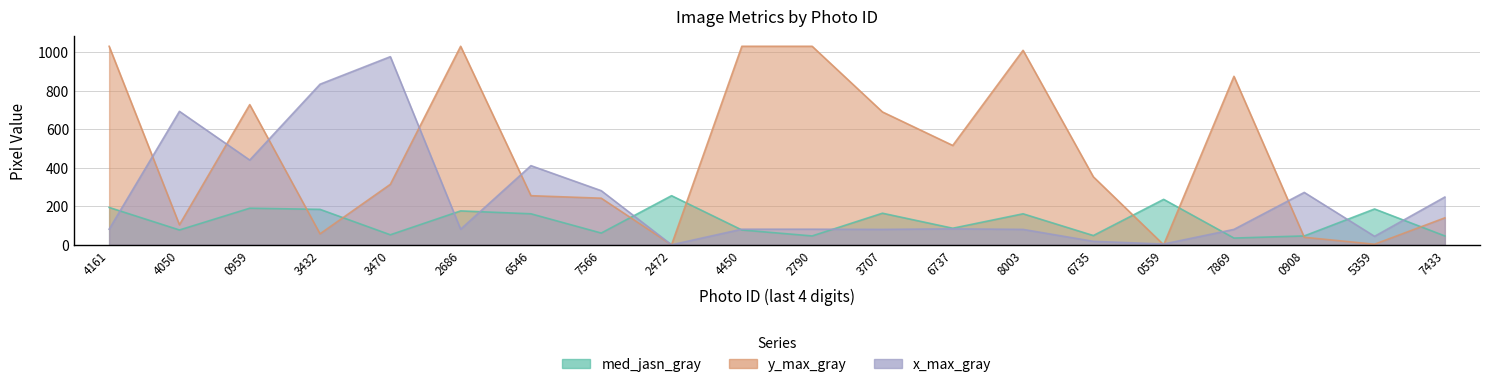

What is the difference between the highest and lowest values at 2472?

255